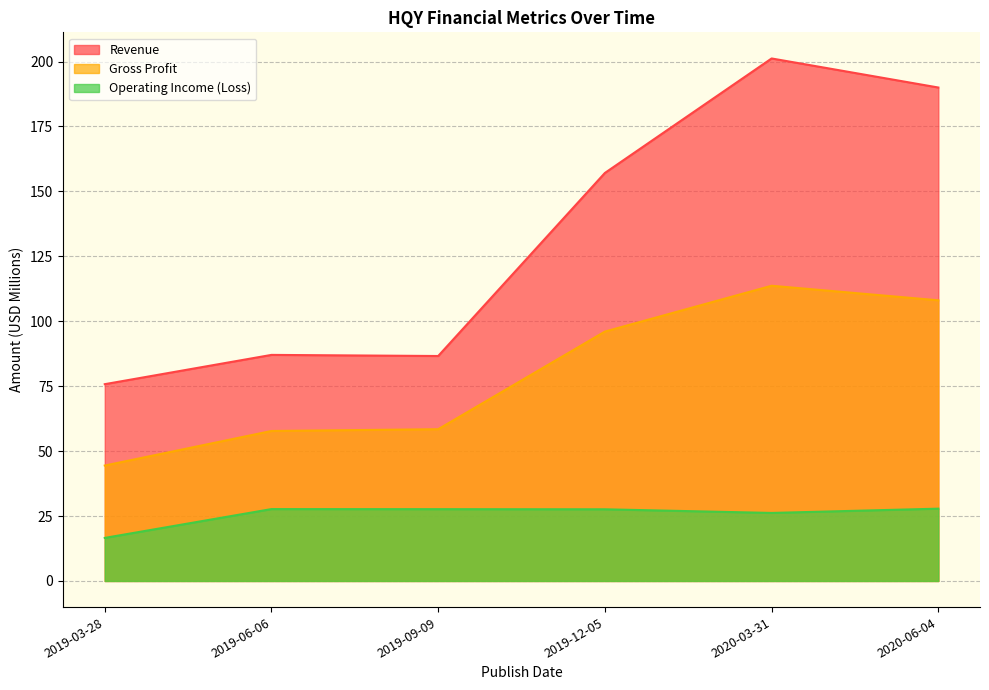

What position from the left is 2019-03-28?

1